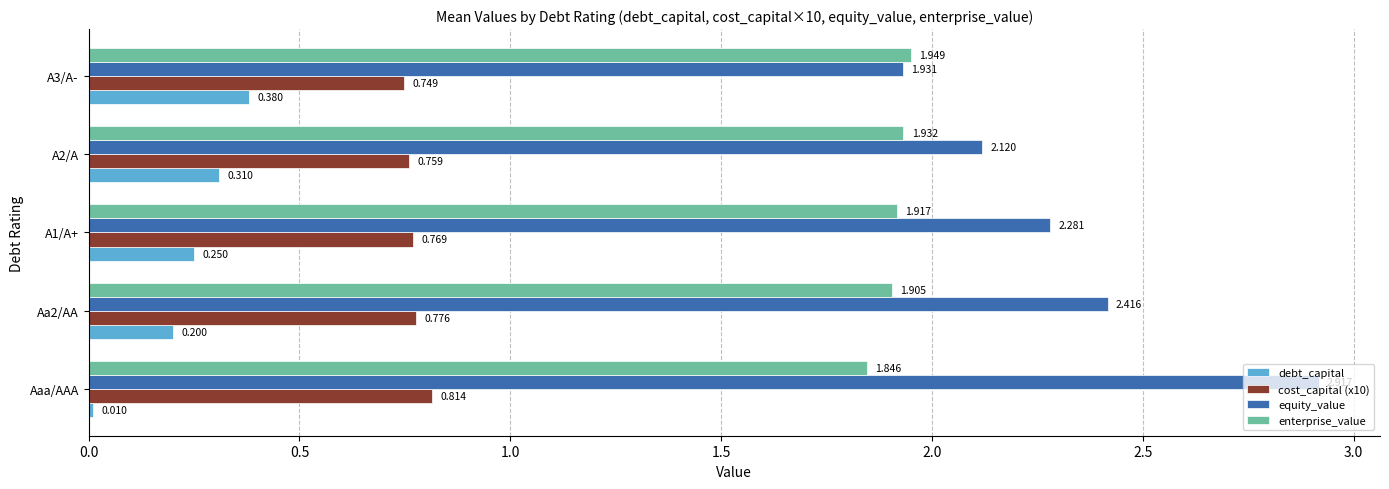

Which series has the widest spread of values?

equity_value